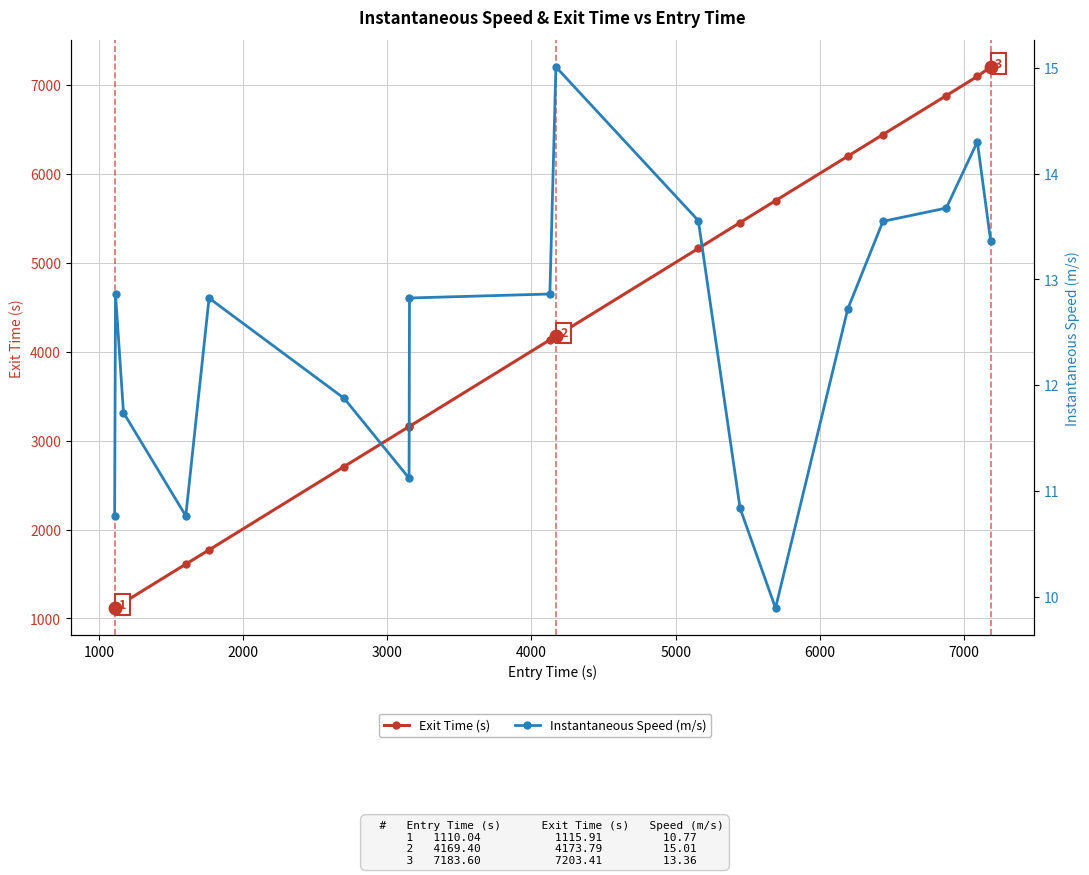

What is the smallest value displayed?

9.9